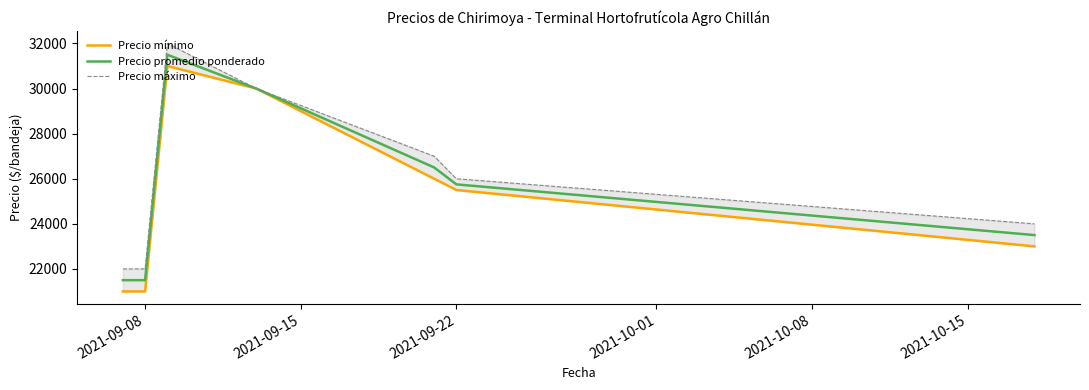

What is the minimum value for Precio promedio ponderado?

21500